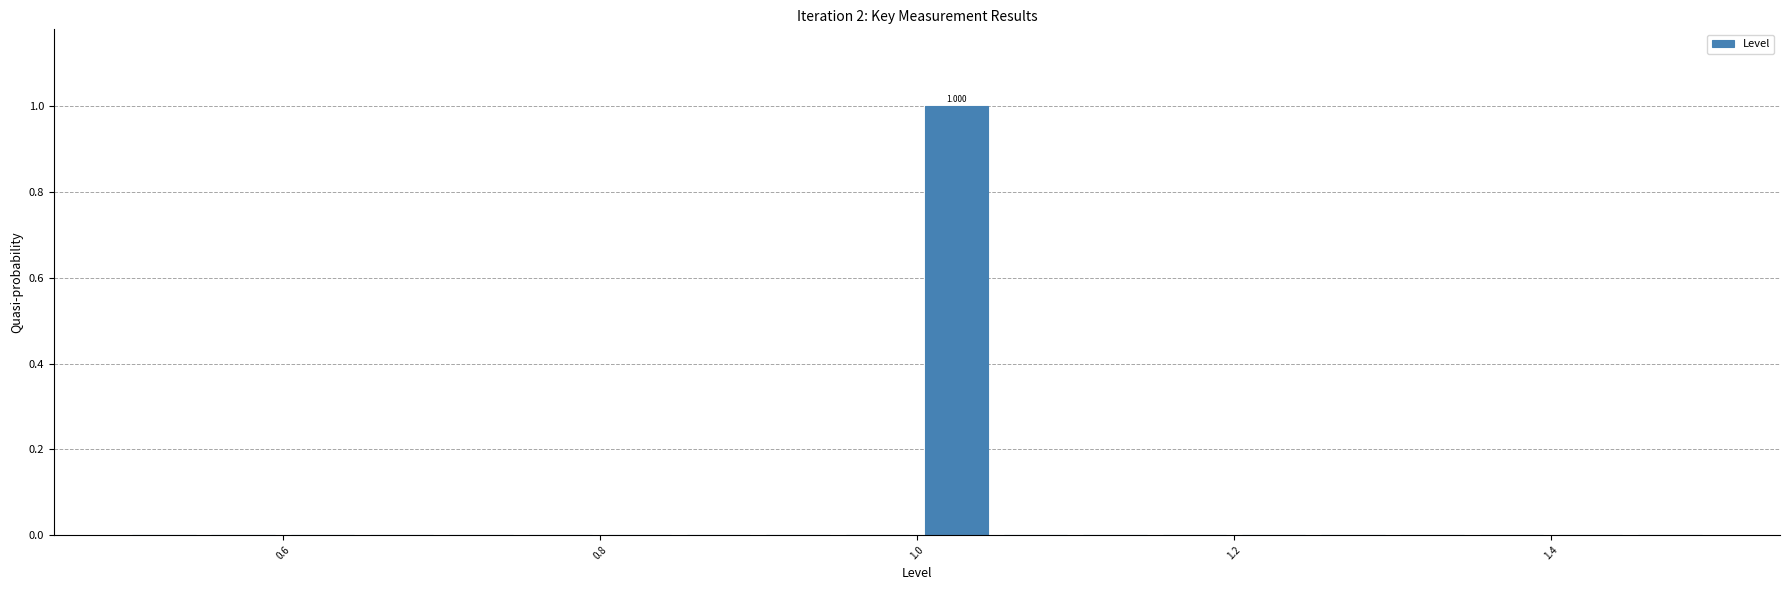

Around what value on the x-axis is the tallest bar? Give the approximate position of its centre, as read against the axis.

1.02